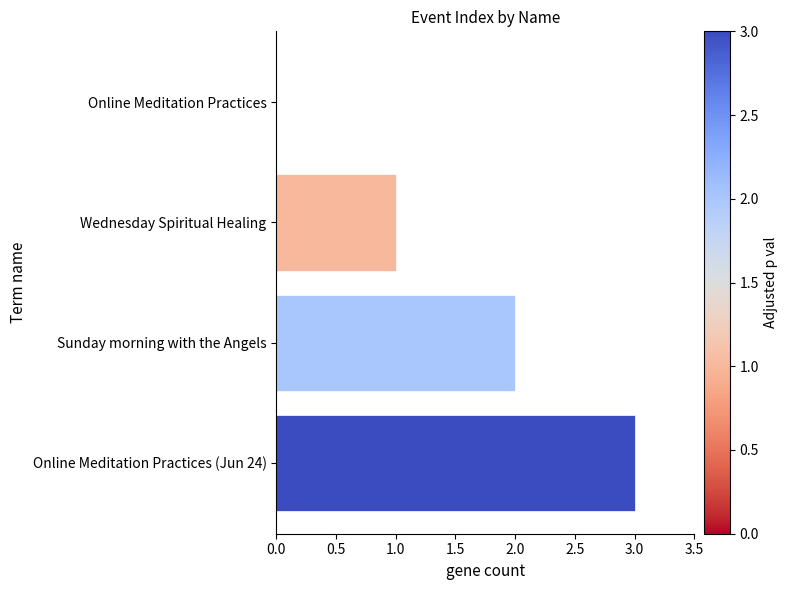

The value at Sunday morning with the Angels is 2. True or false?

True